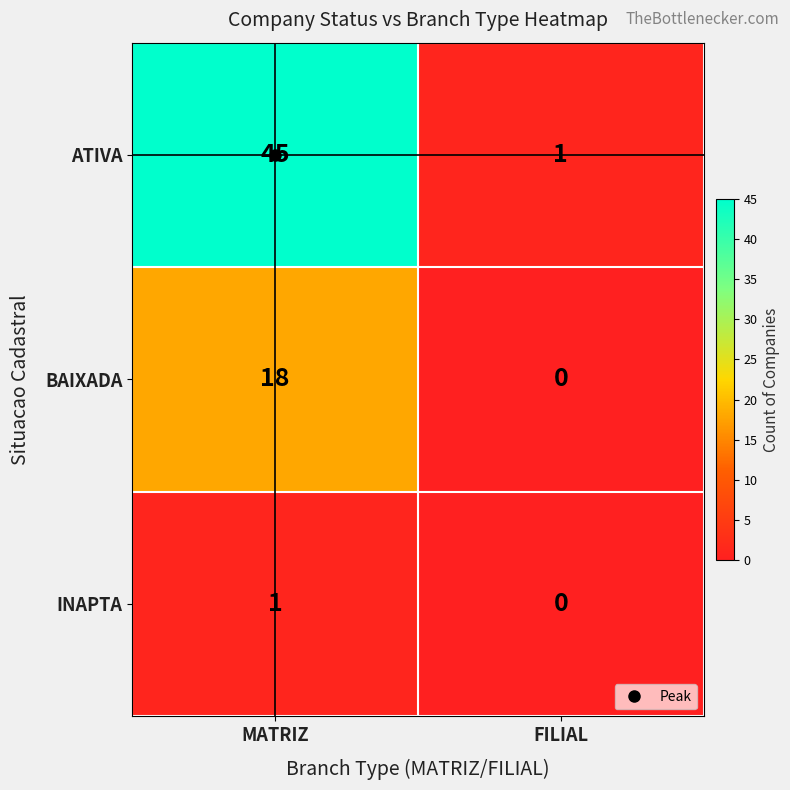

At MATRIZ, list the series in order from smallest to largest.

INAPTA, BAIXADA, ATIVA